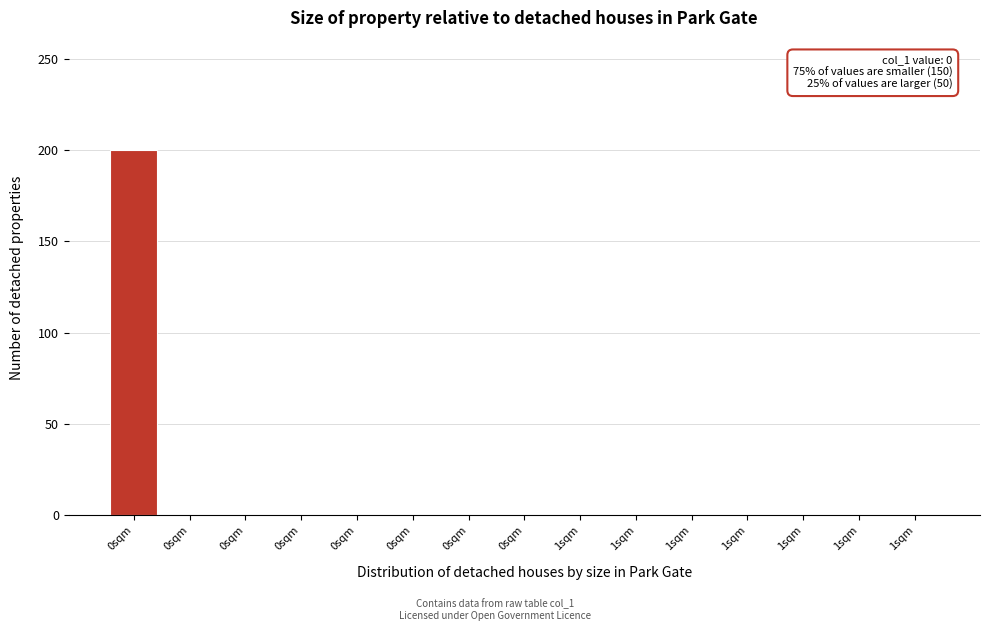

Count the number of categories in the chart.

15